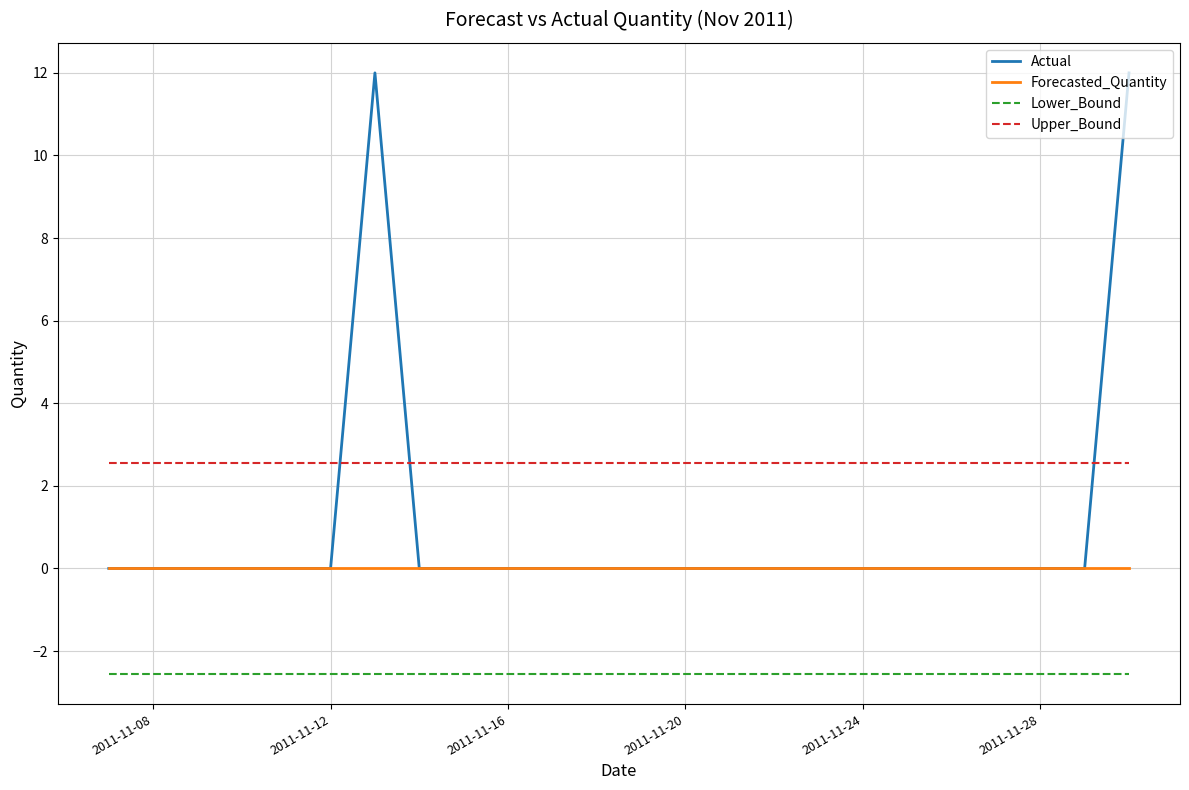

True or false: Lower_Bound and Actual cross at least once.

False